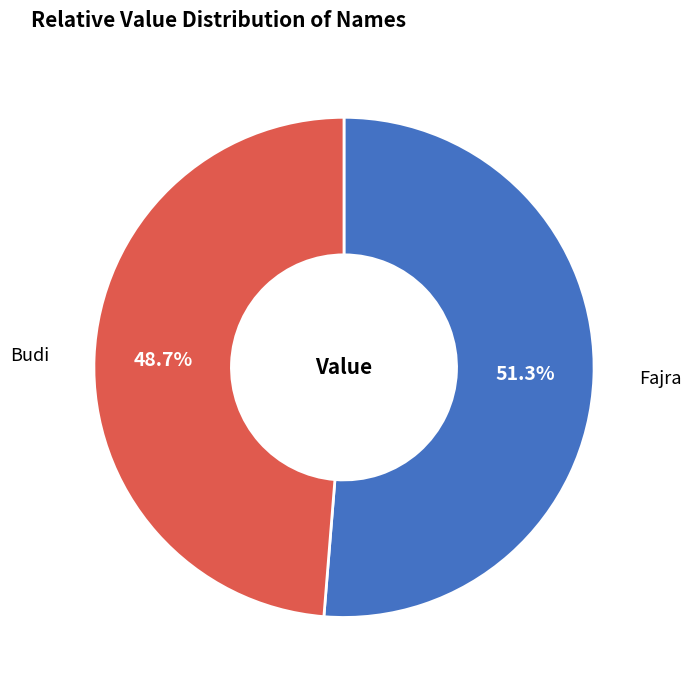

Is it true that Fajra is 66% of the pie?

False